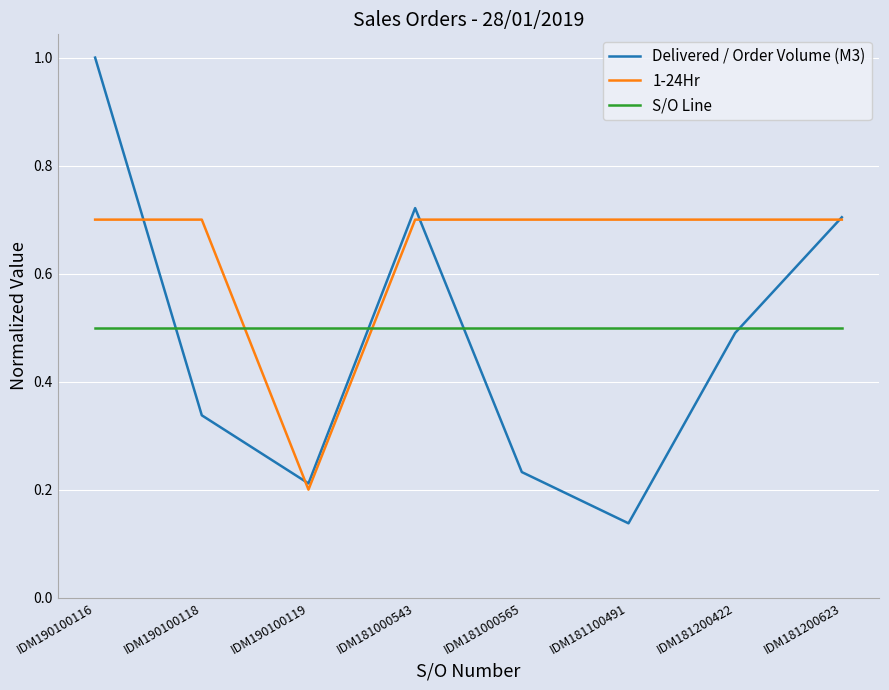

Which series has the largest range (max minus min)?

Delivered / Order Volume (M3)